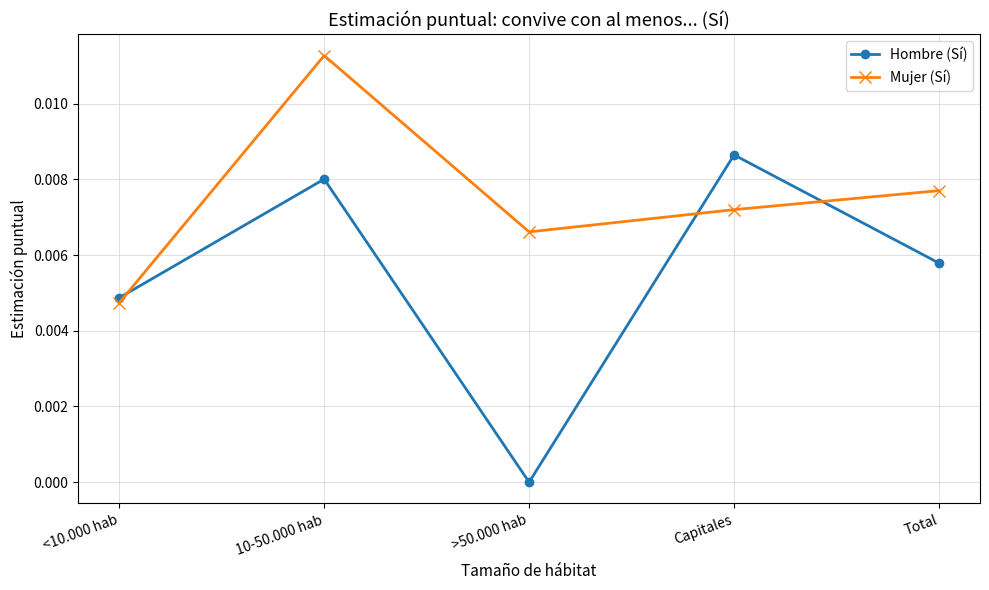

How many interior local peaks does the Hombre (Sí) series have?

2